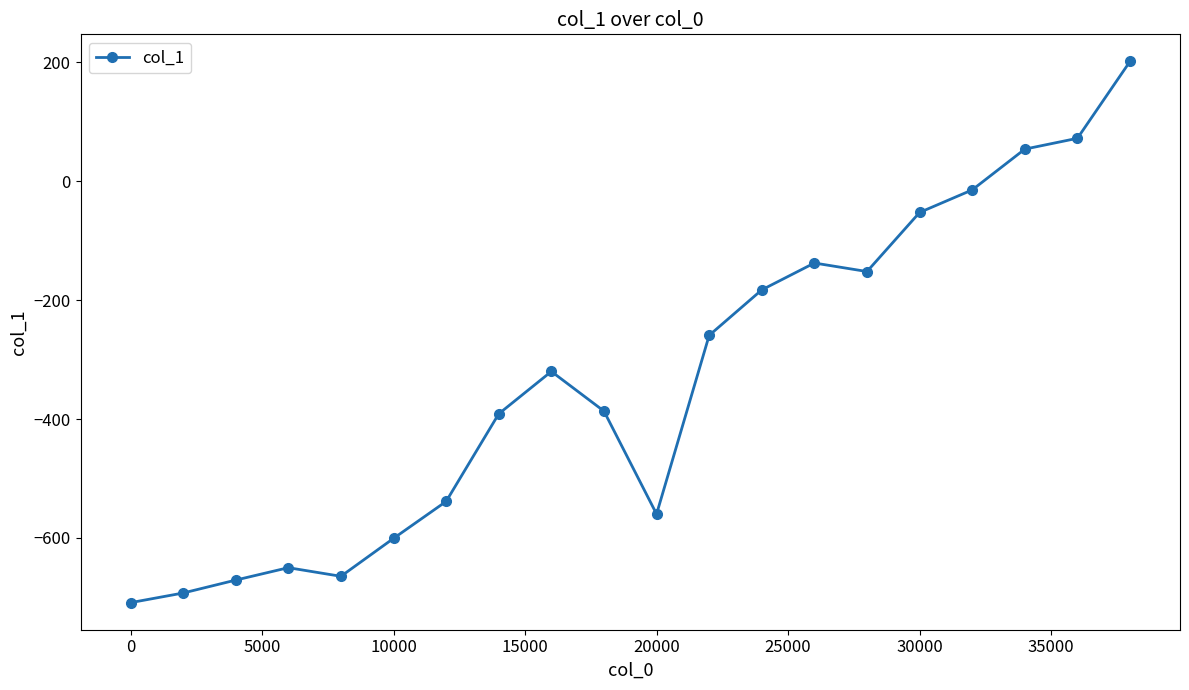

What is the smallest value displayed?

-708.9